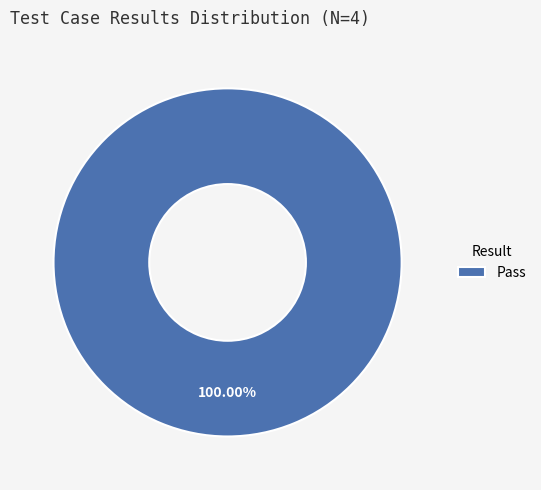

Rank the categories by value from lowest to highest.

Pass